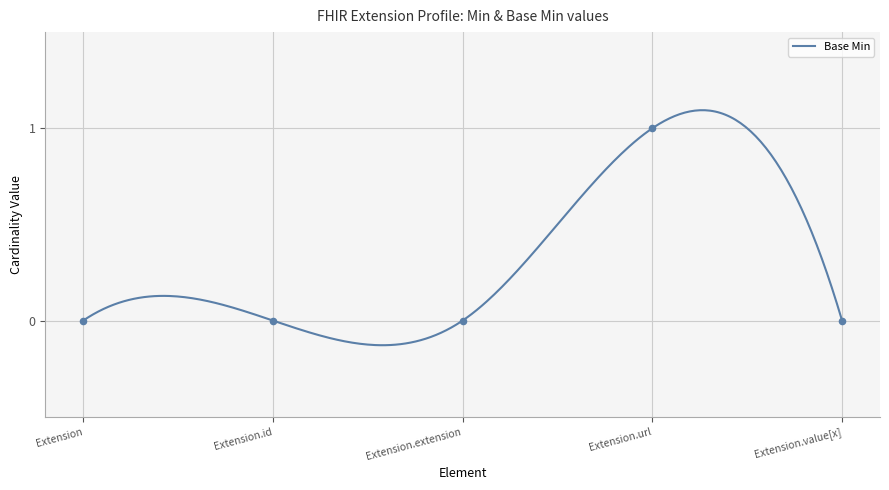

What is the change in value from Extension.id to Extension.url?

+1